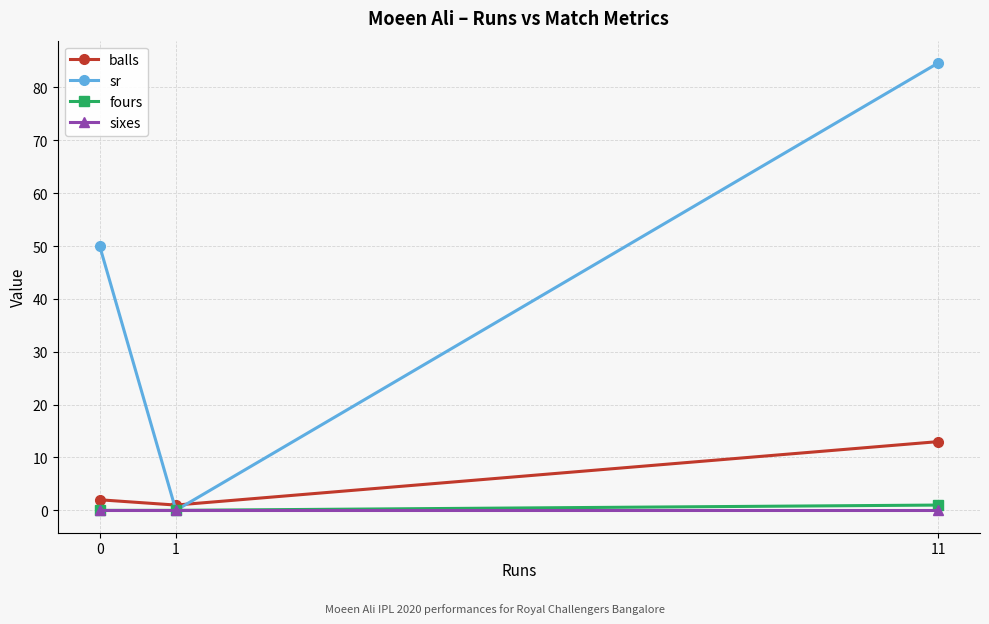

At which category is the sum across all series the highest?

11